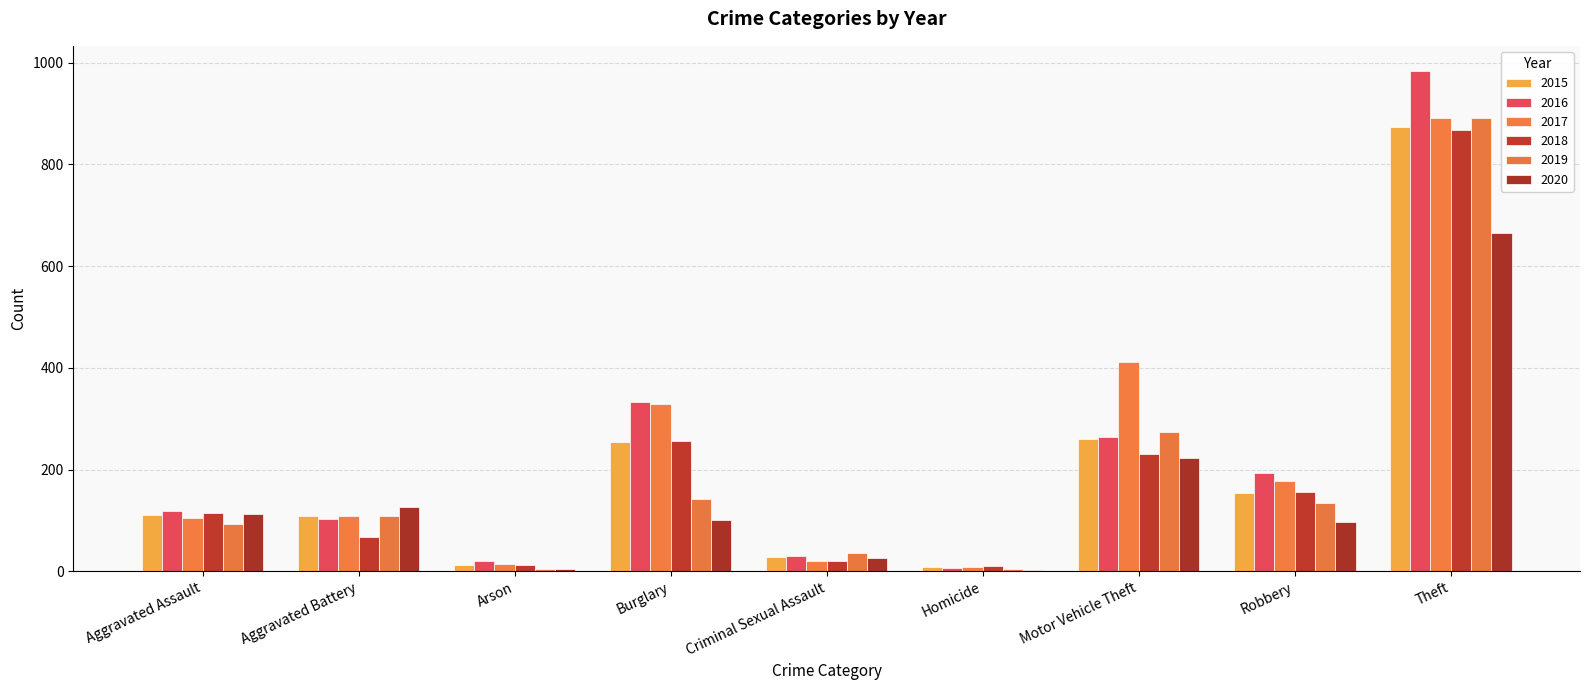

Between Motor Vehicle Theft and Theft, which series saw the biggest shift?

2016